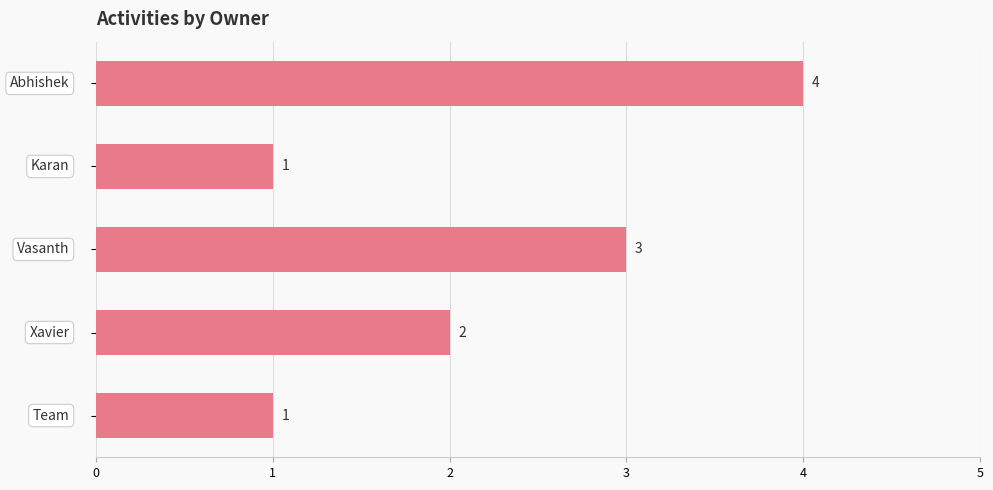

What is the smallest value displayed?

1